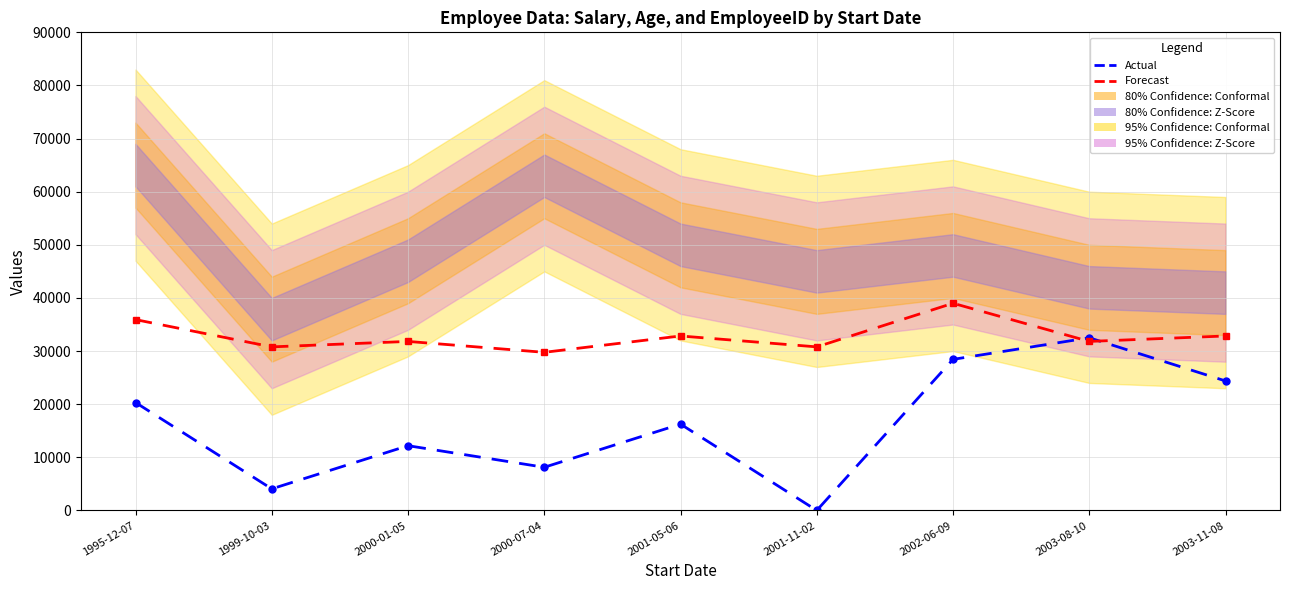

Which series has the largest range (max minus min)?

Actual (EmployeeID scaled)